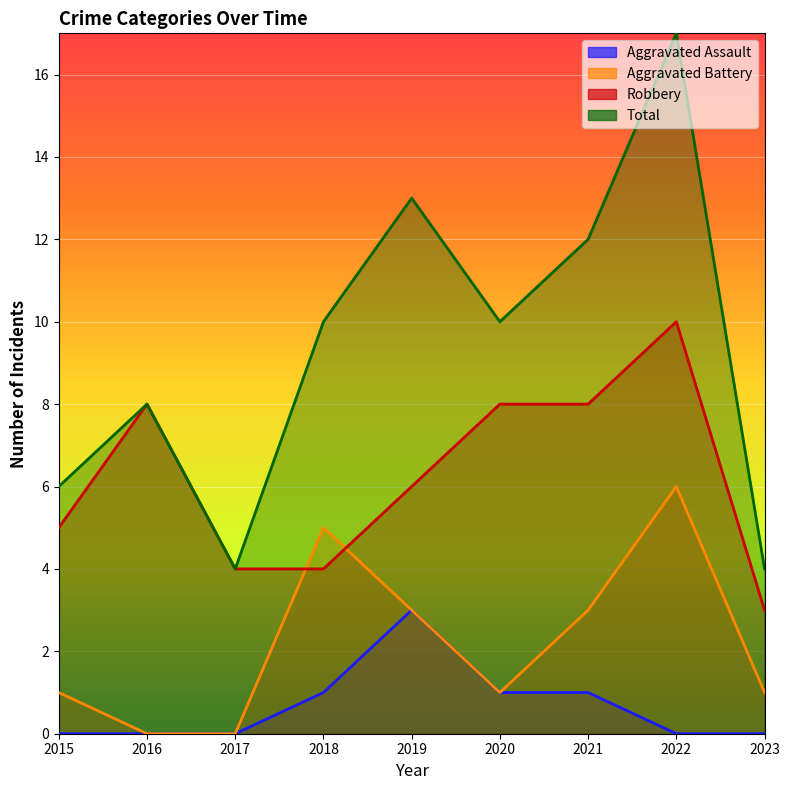

Rank the series by their maximum value, from lowest to highest.

Aggravated Assault, Aggravated Battery, Robbery, Total